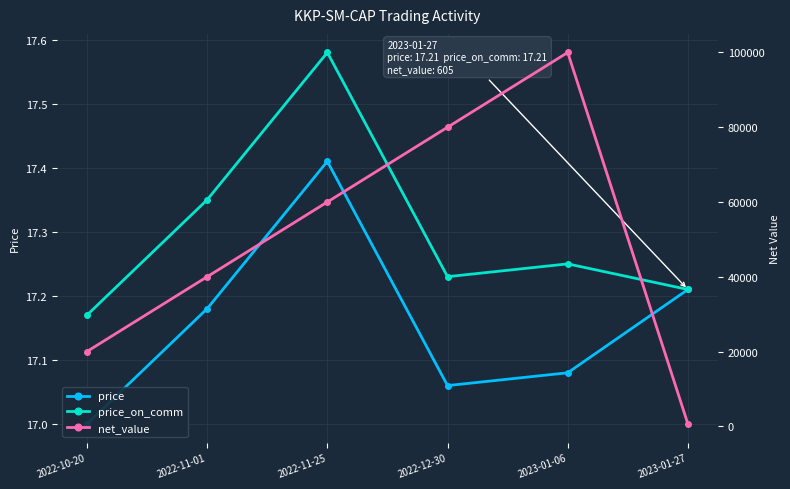

Is the value of price at 2022-11-25 greater than the value of price_on_comm at 2022-10-20?

Yes